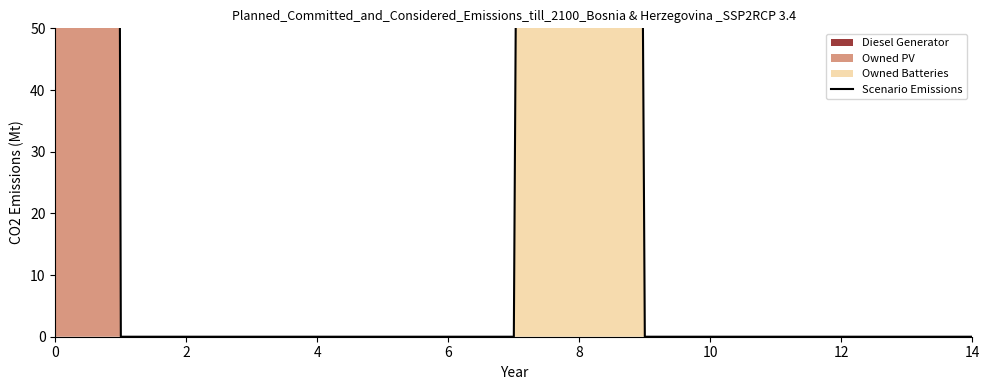

How many positive values are there?

2